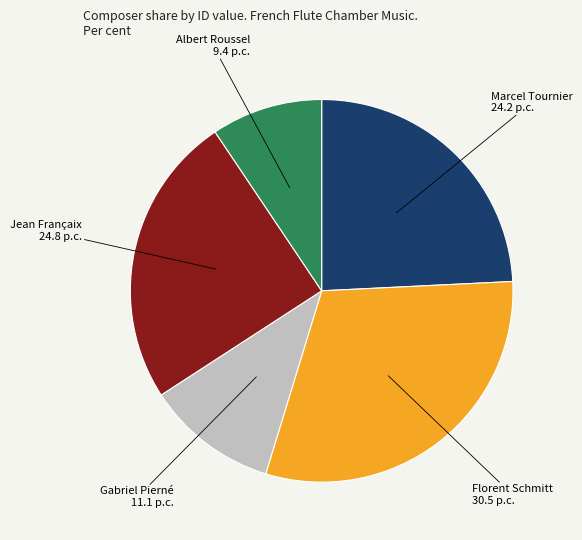

Count the number of slices in the pie.

5